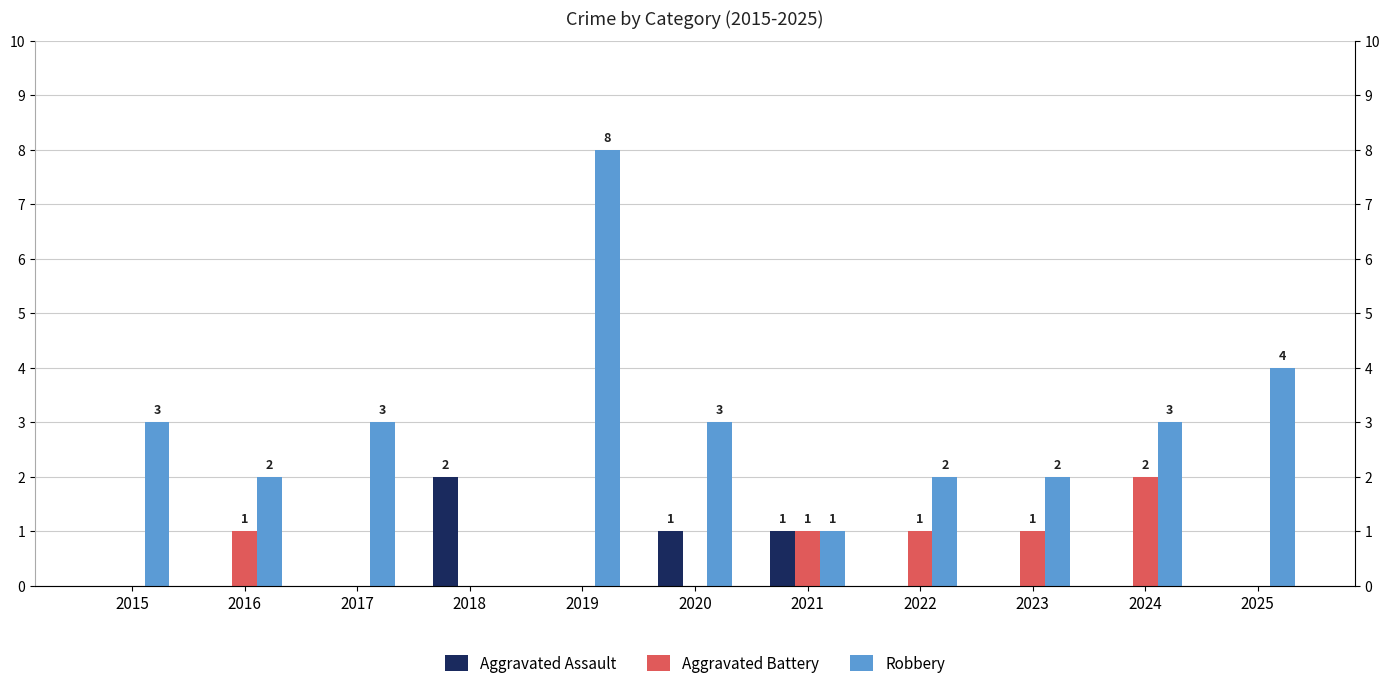

Count the number of data series in this chart.

3